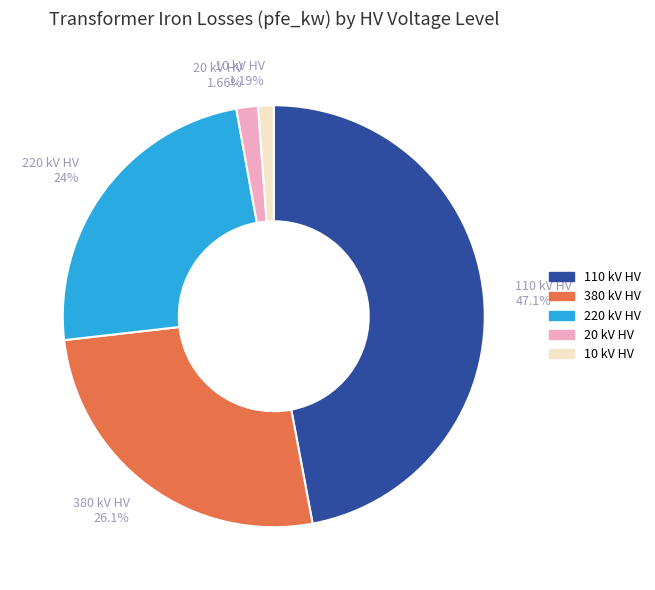

Is there a majority slice in this chart?

No